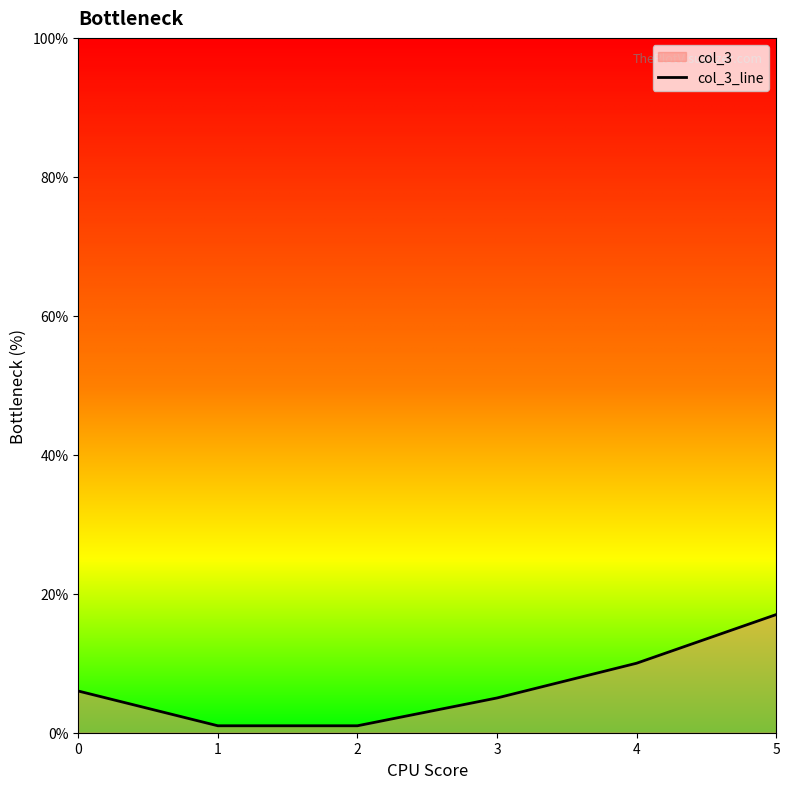

List the labels in order of value, largest first.

5, 4, 0, 3, 1, 2